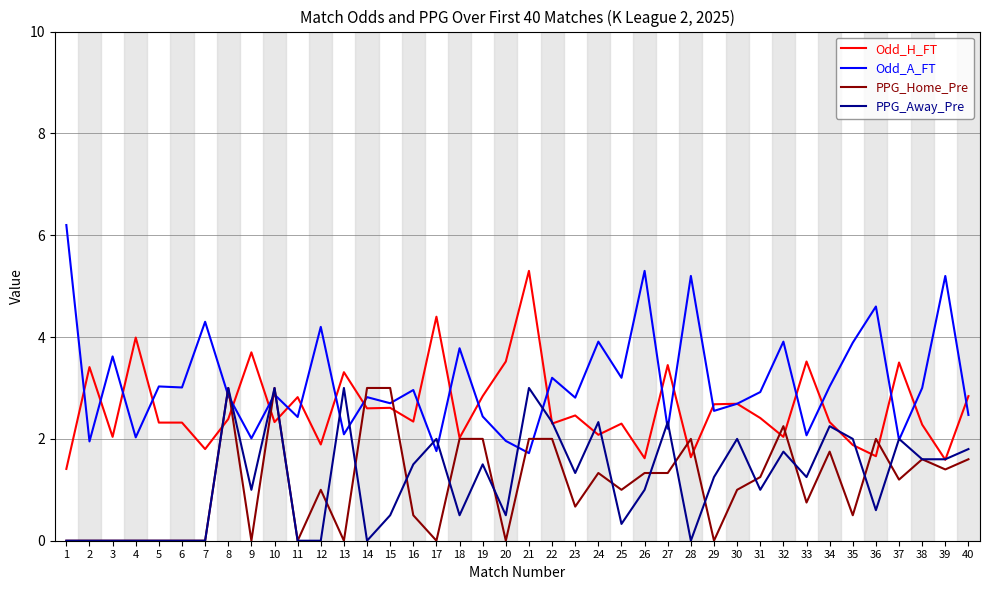

What is the difference between the maximum and minimum values in the PPG_Away_Pre series?

3.0